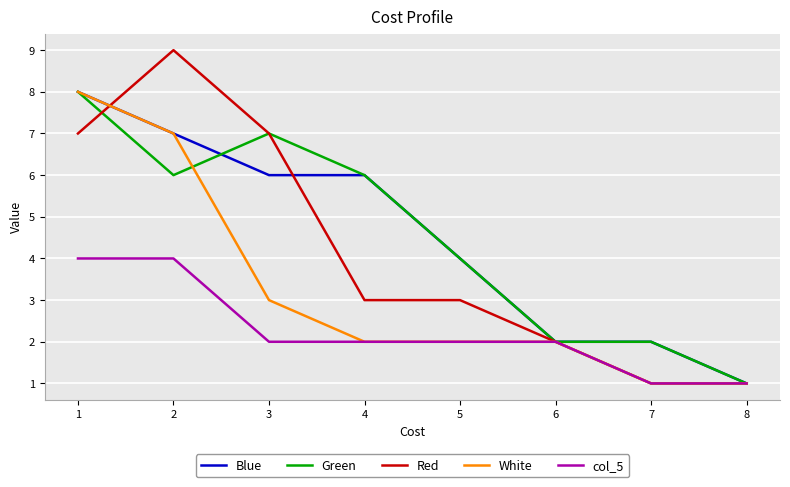

At how many categories does at least one series exceed 5?

4